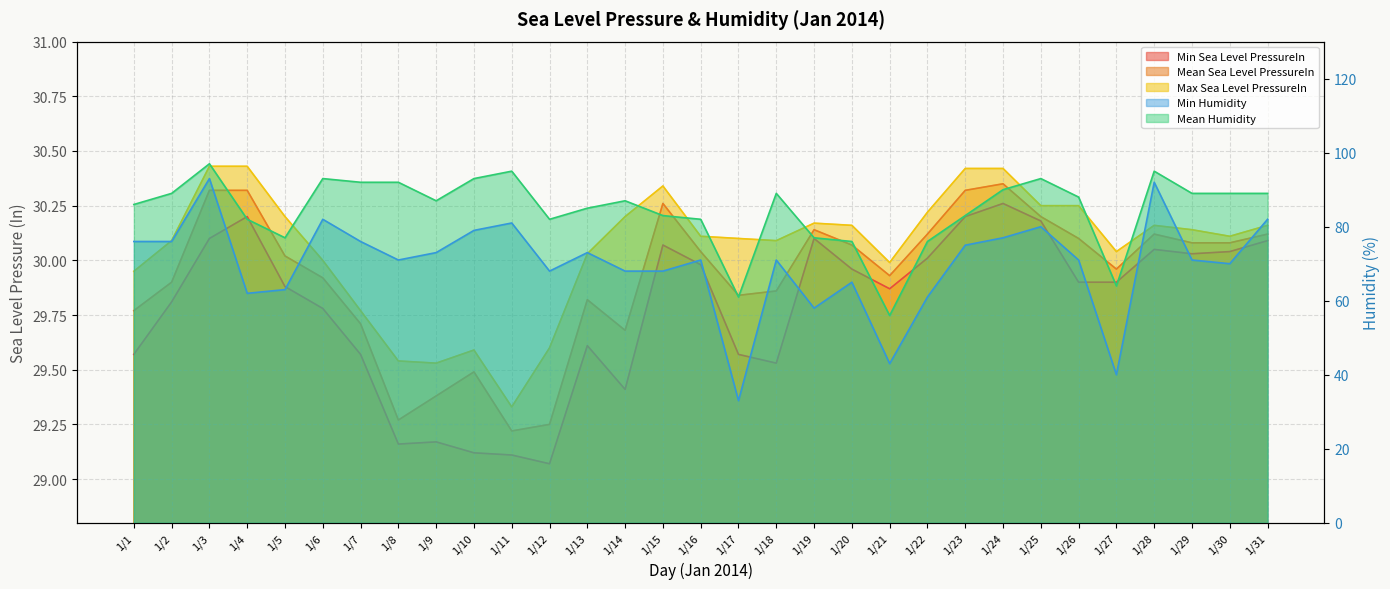

What is the difference between the highest and lowest values at 1/13?

0.4